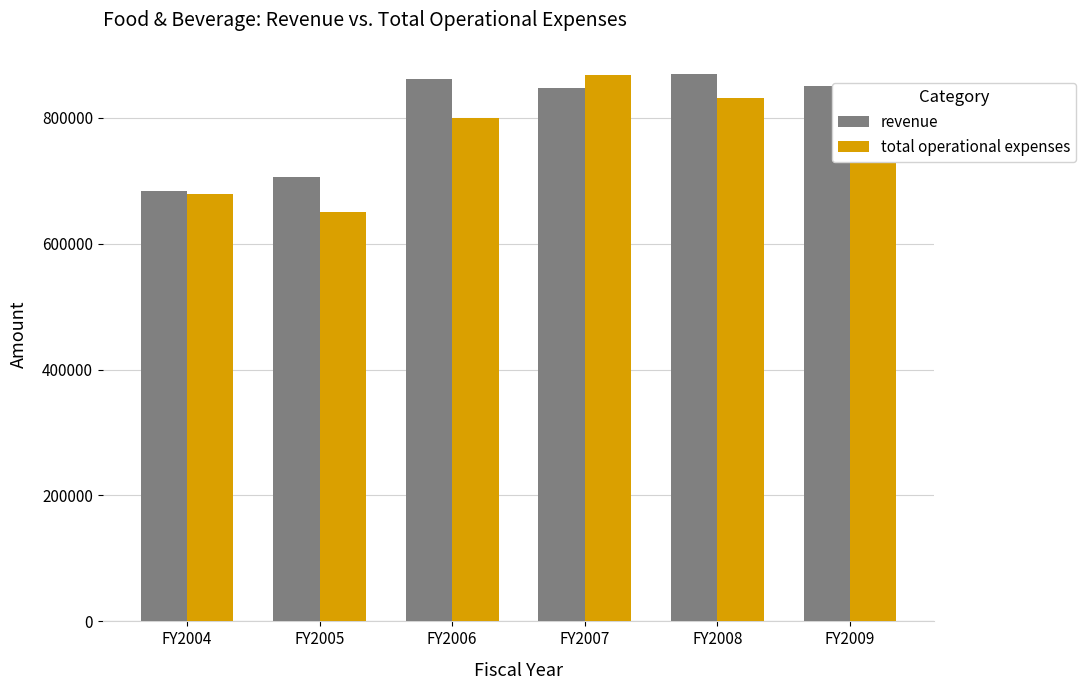

Which series has the largest total across all categories?

revenue